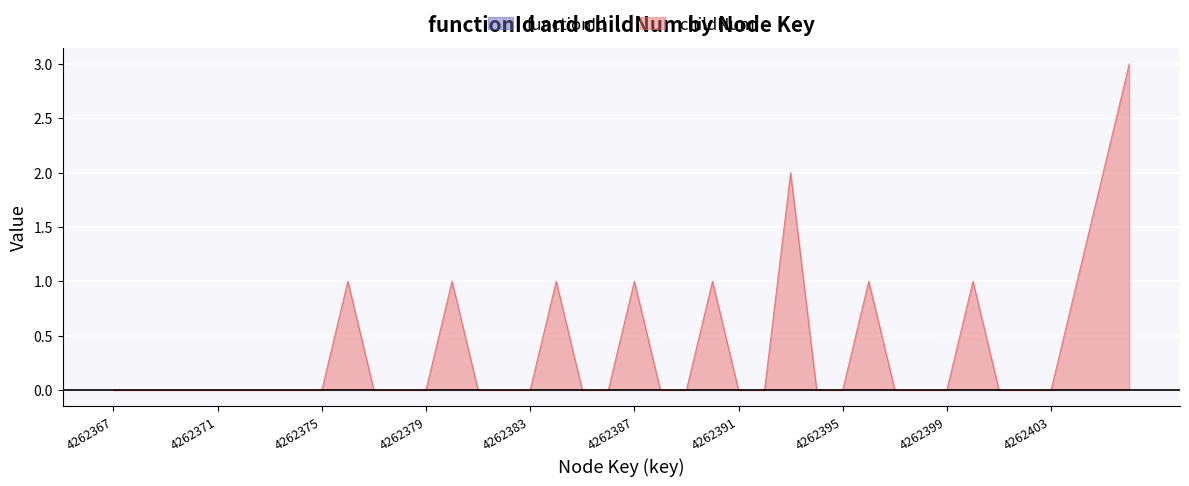

At which label is the value closest to 1?

4262376